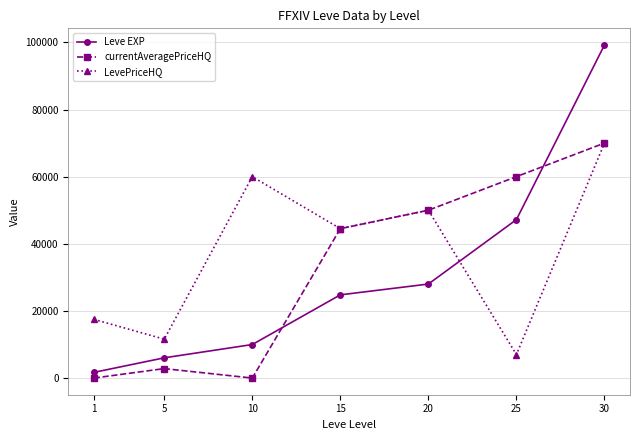

List the labels in order of LevePriceHQ value, largest first.

30, 10, 20, 15, 1, 5, 25